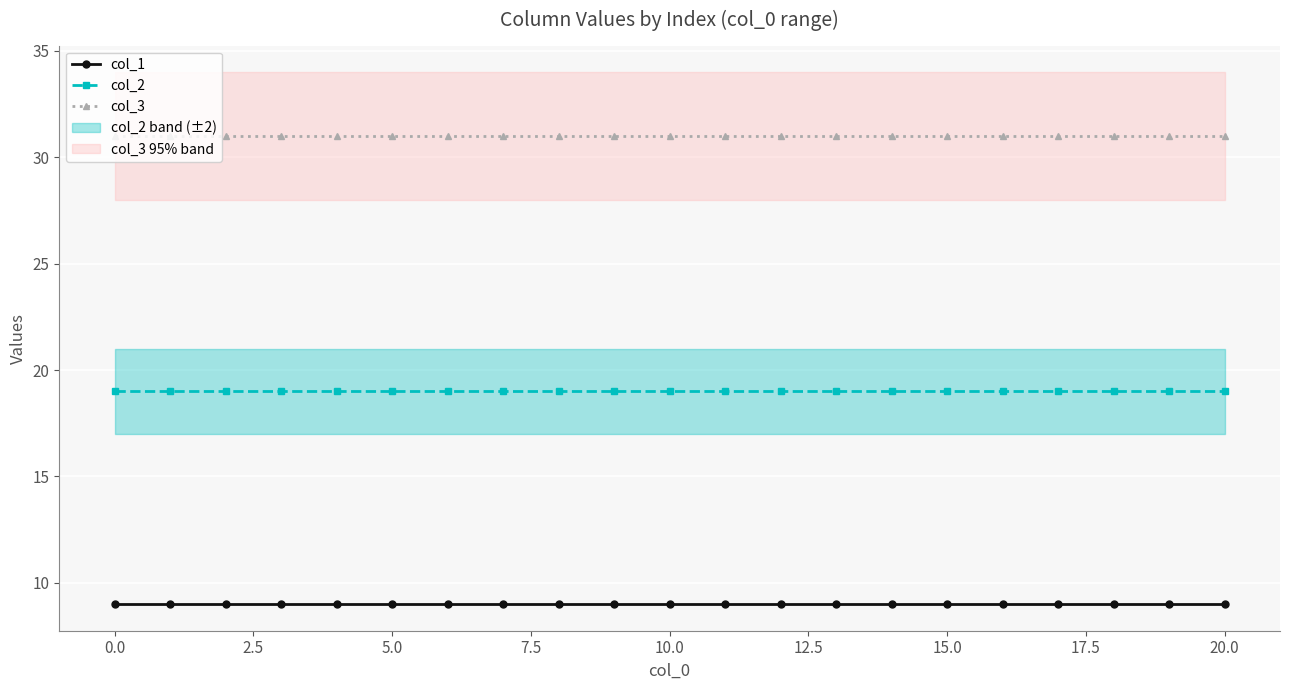

At how many categories does at least one series exceed 23?

21